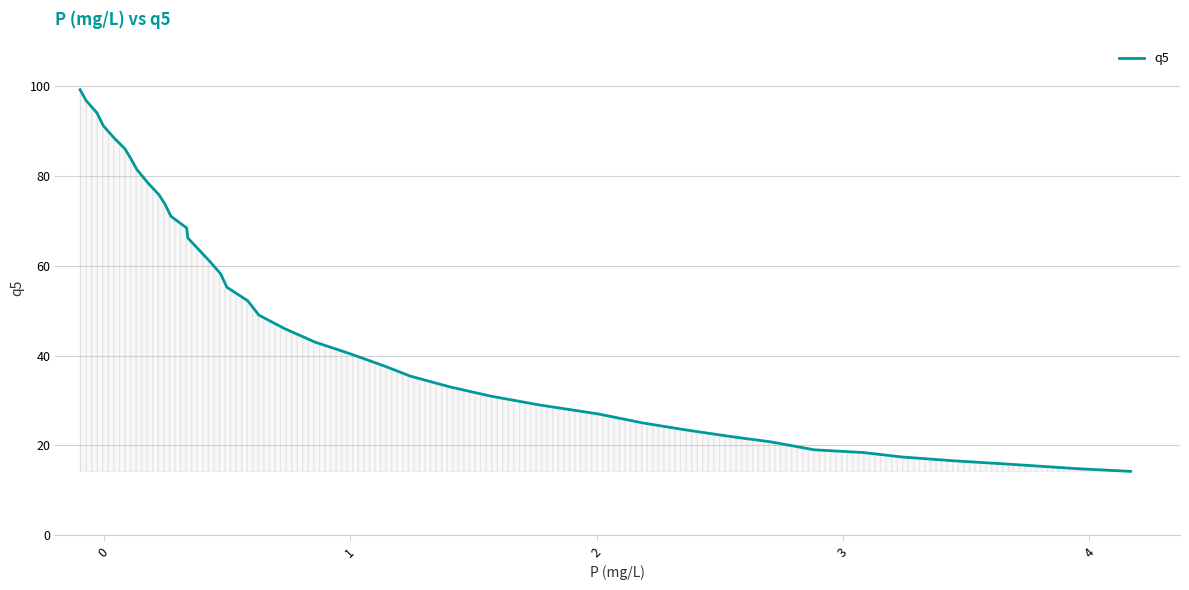

What is the greatest value displayed?

99.2